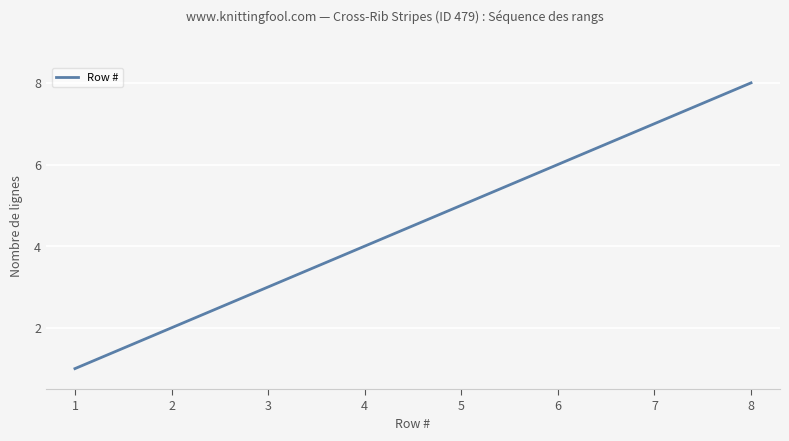

What is the smallest value displayed?

1.0